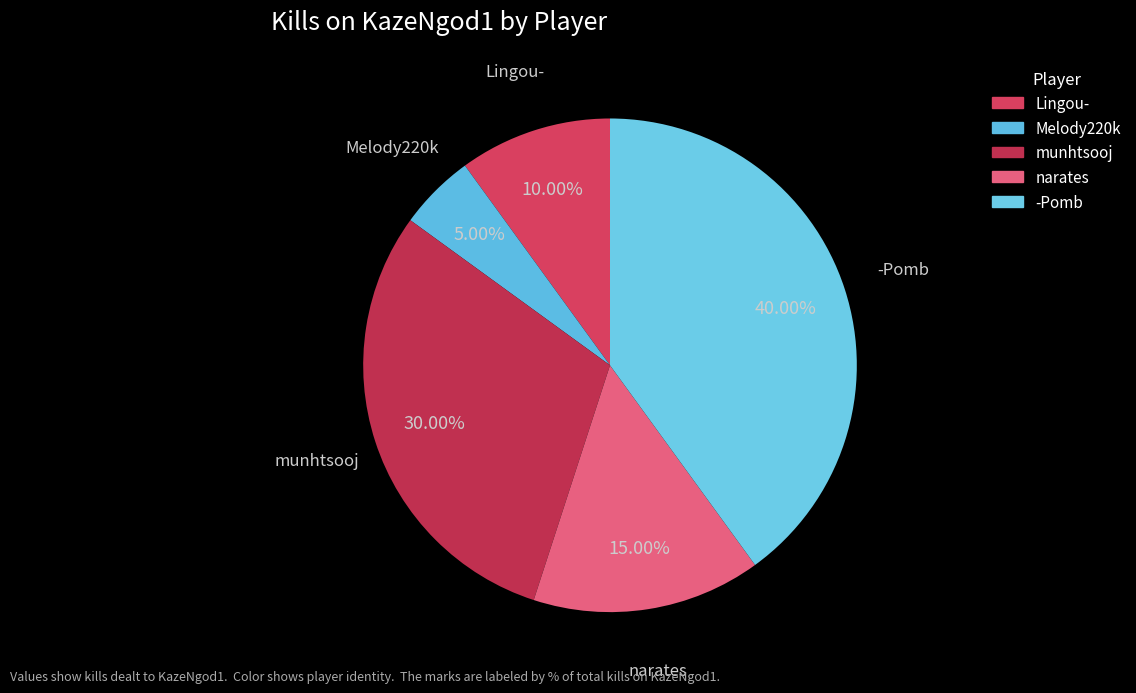

Count the number of slices in the pie.

5